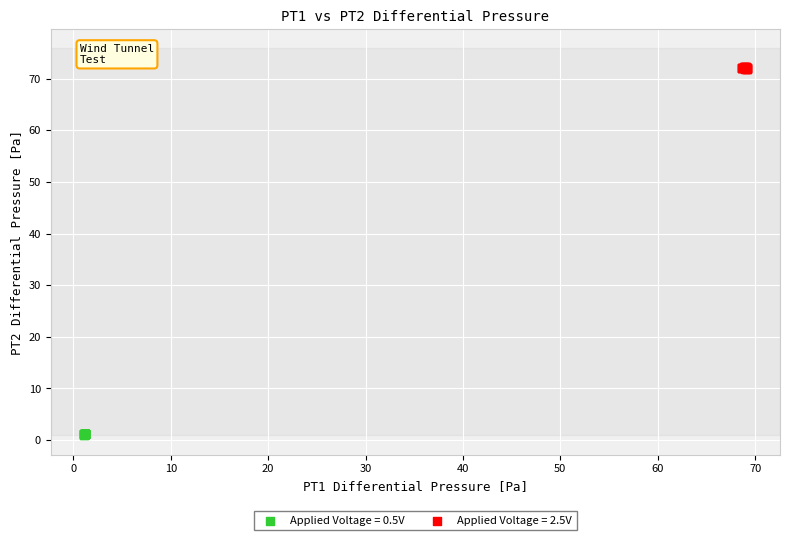

Which series reaches the maximum Y coordinate?

Applied Voltage = 2.5V